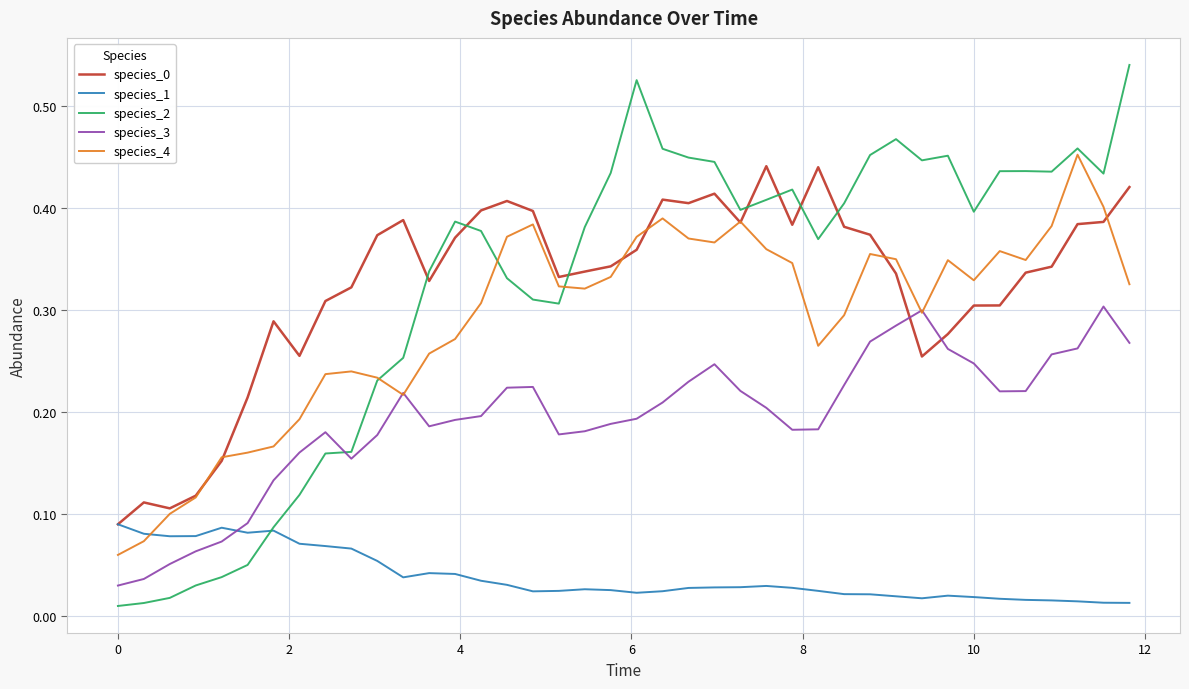

How many intersections are there between species_2 and species_4?

3